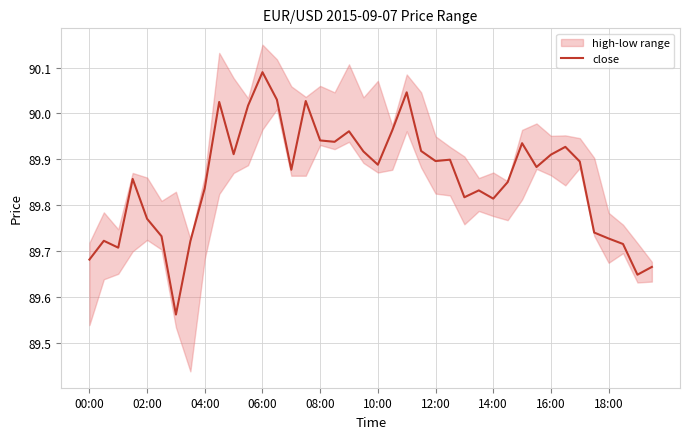

Which category has the highest value in the close series?

06:00